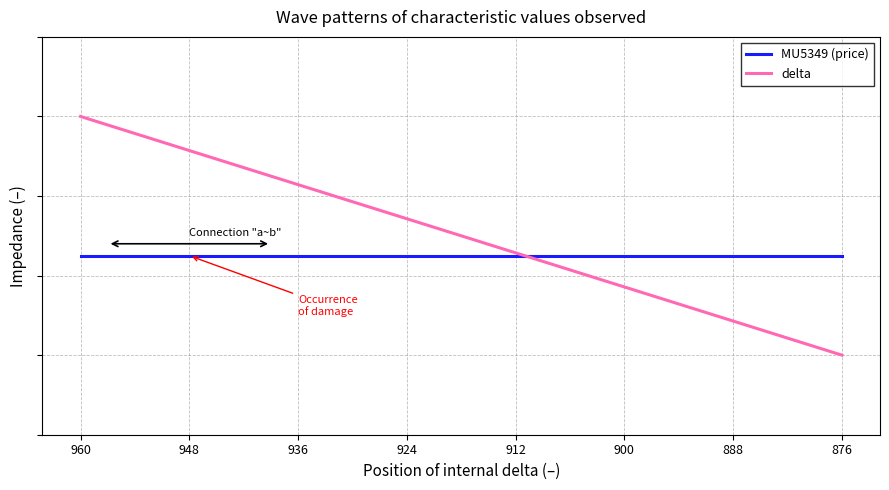

Where is MU5349 (price) nearest to the value 0?

960